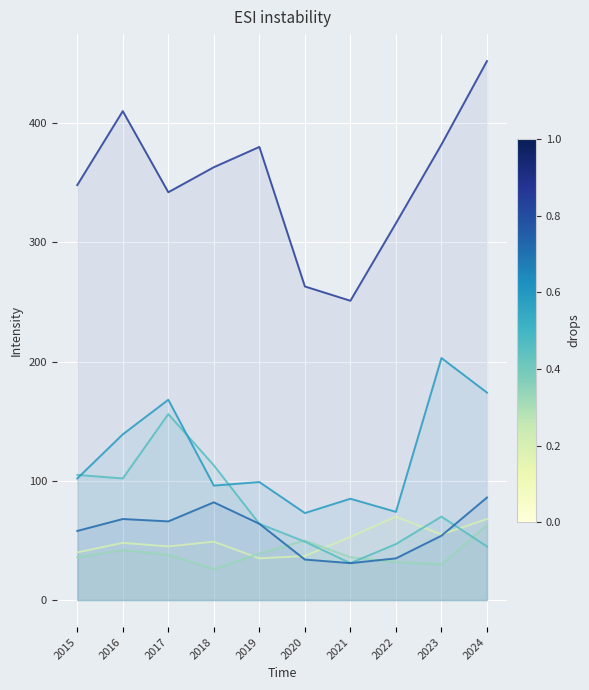

Is it true that Motor Vehicle Theft equals 99 at 2019?

True